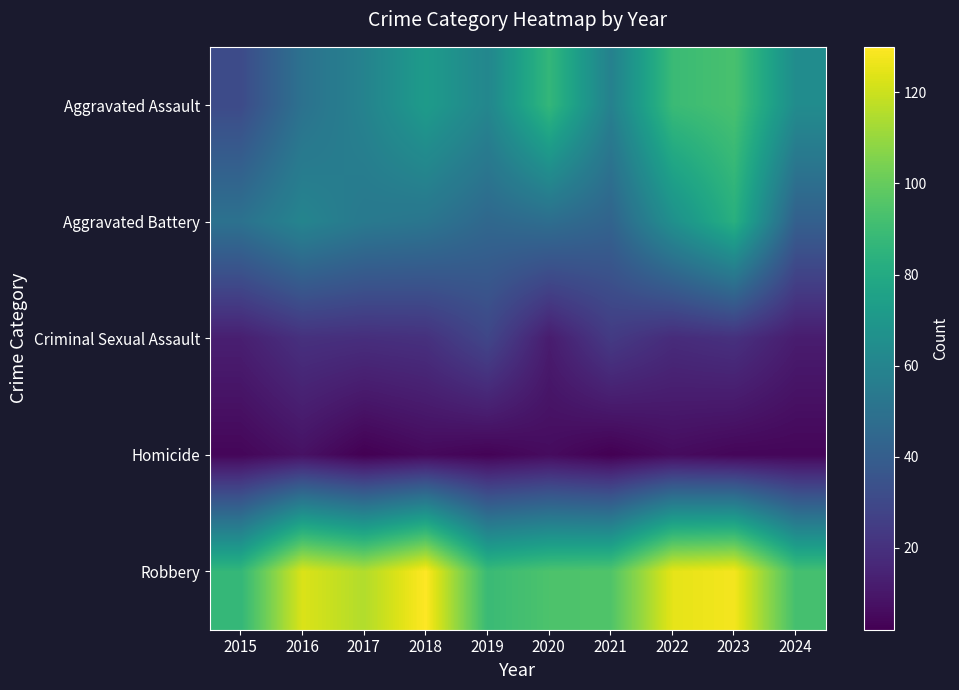

How many categories are shown in the chart?

10